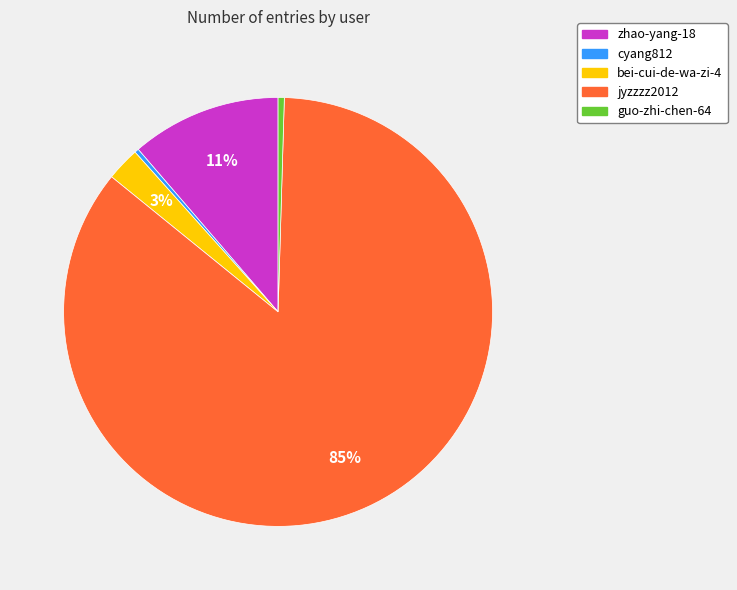

How many slices are in this pie chart?

5